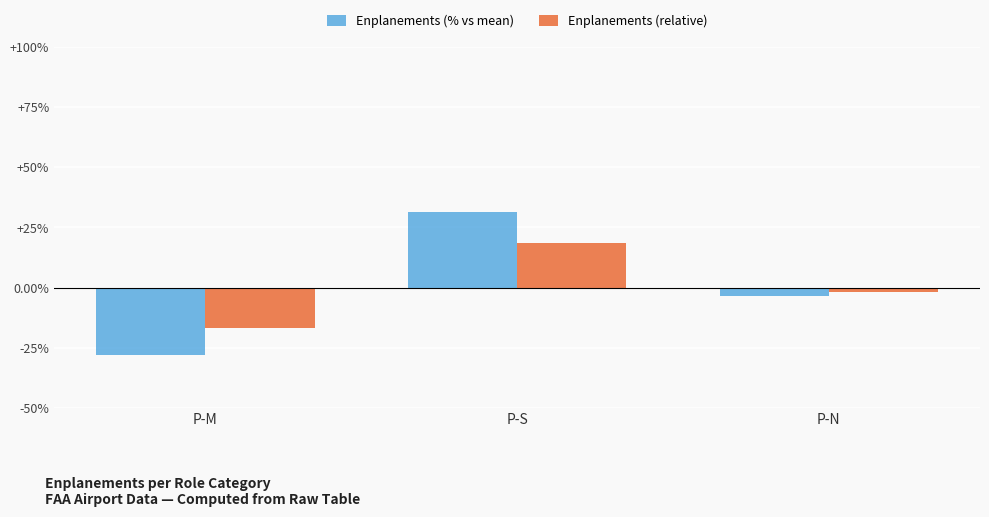

At which label does Enplanements (% vs mean) reach its peak?

P-S